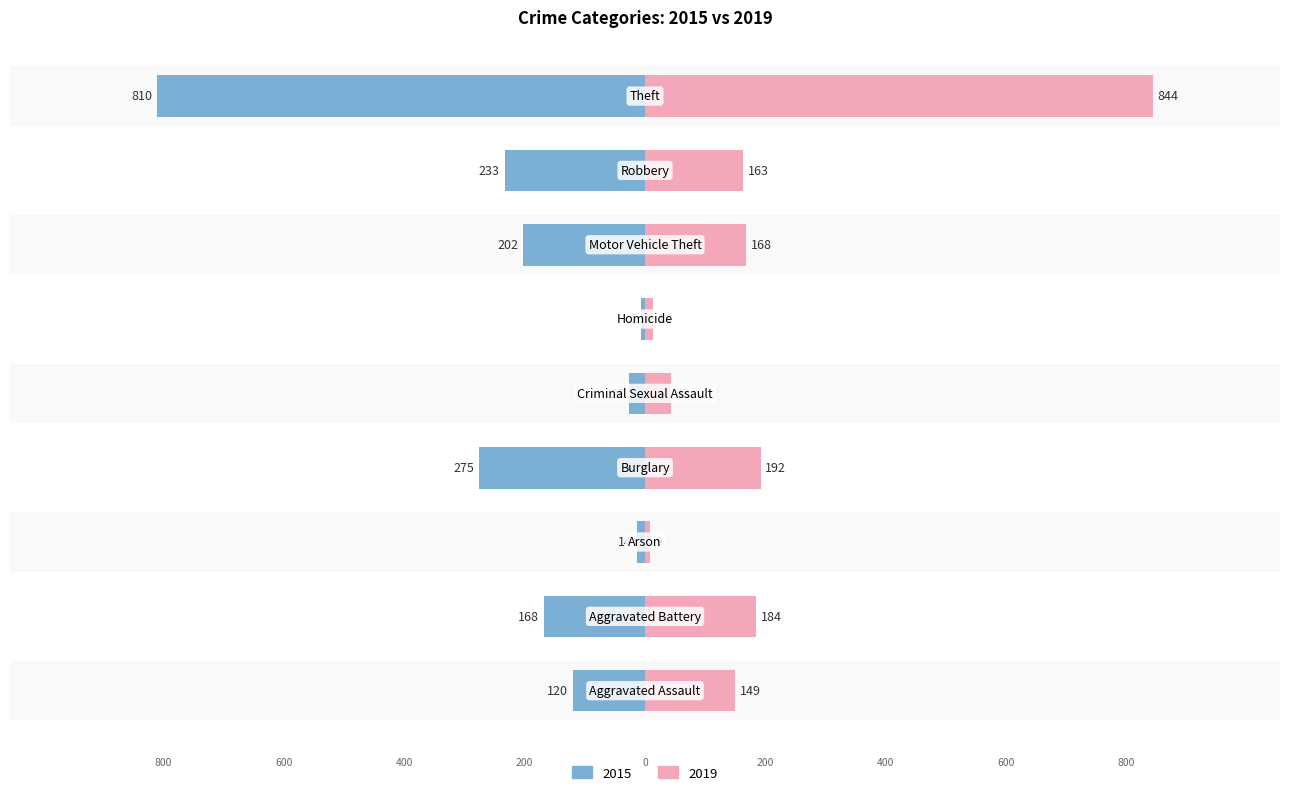

What is the sum of all 2015 values?

-1855